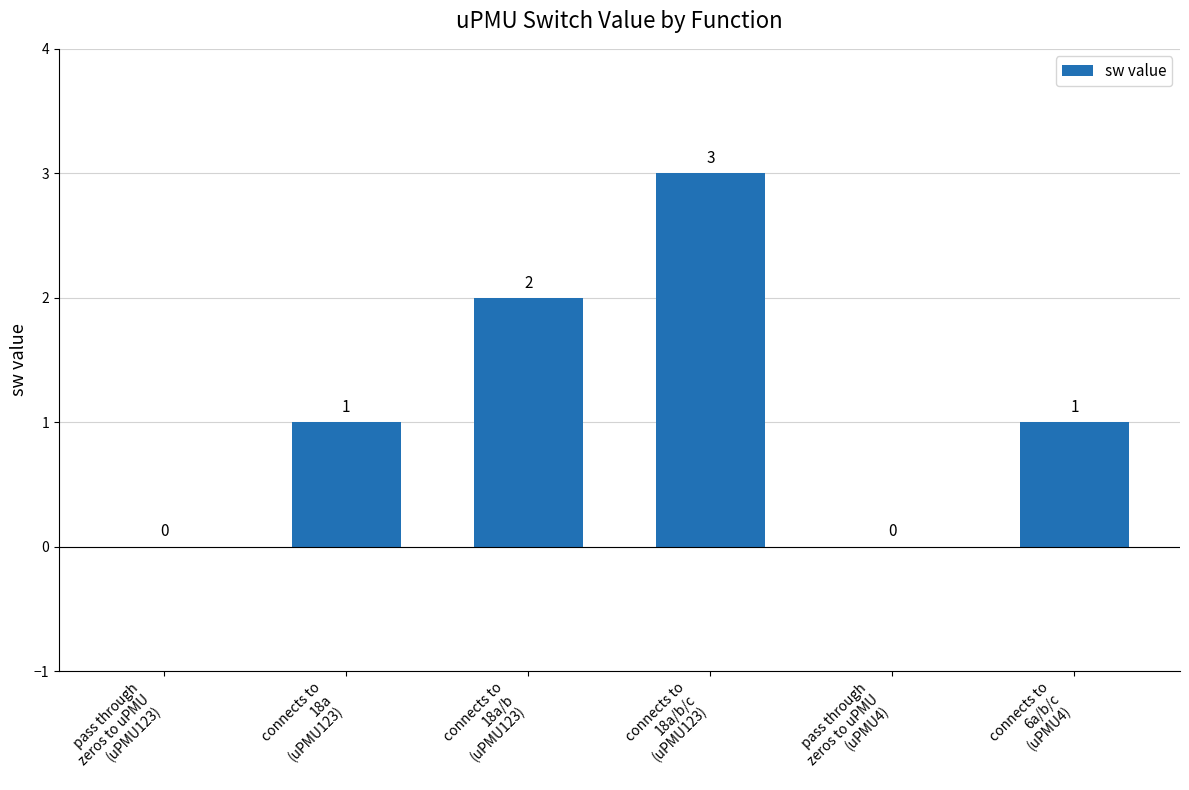

The chart shows a value of 3 at connects to
18a/b/c
(uPMU123). True or false?

True